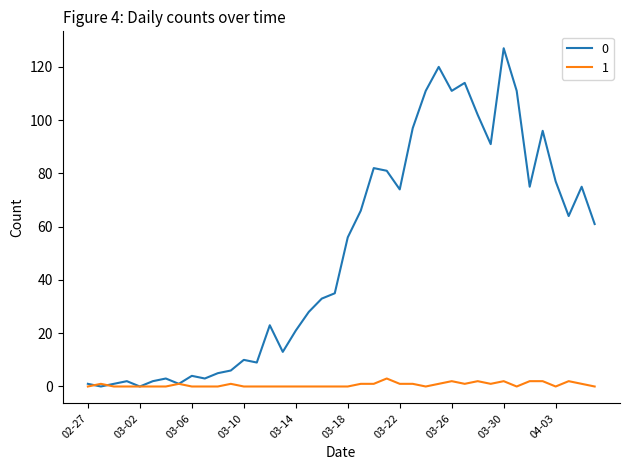

Rank the series by their average value, from highest to lowest.

0, 1